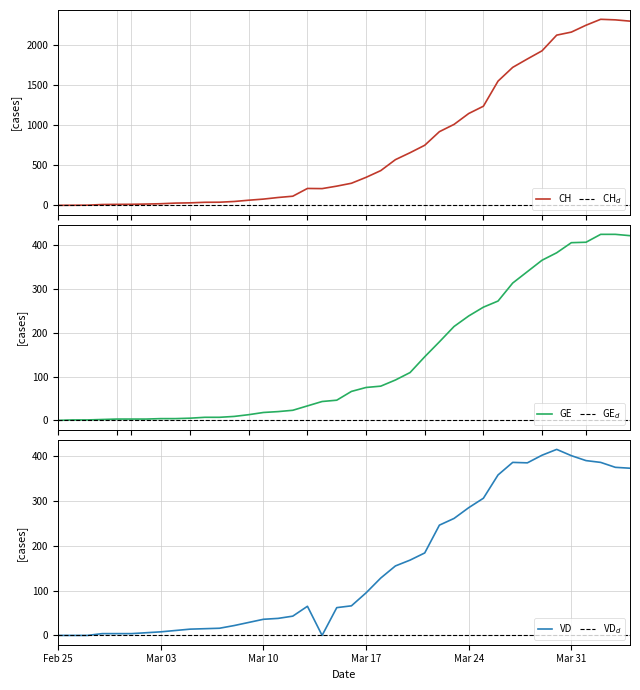

Is this an area chart (filled region under the line)?

No